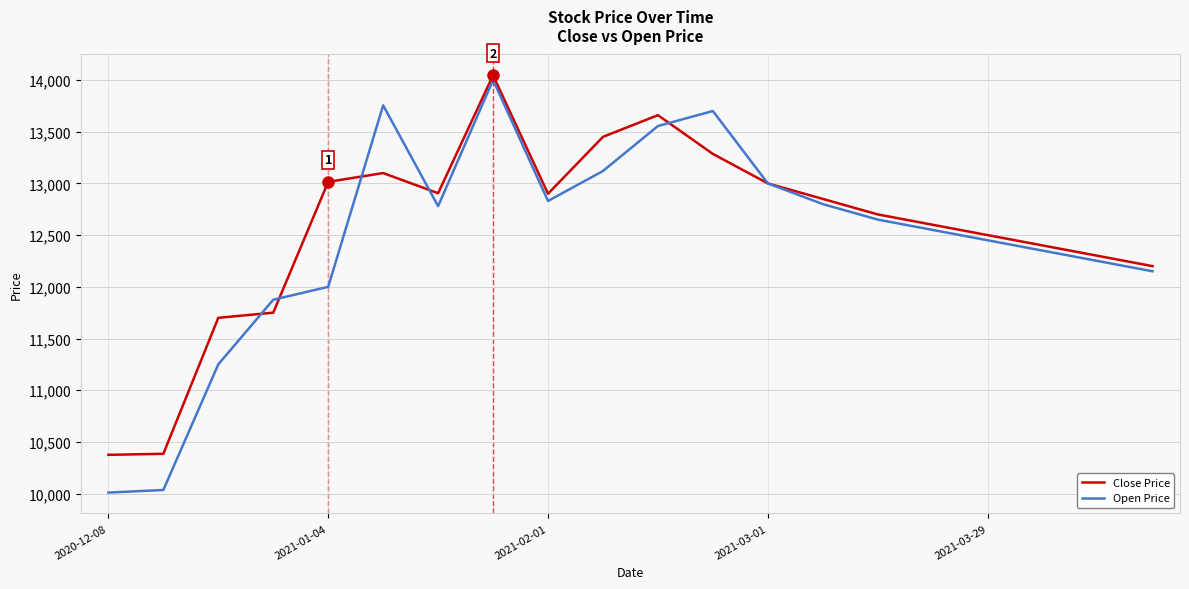

Which series has the widest spread of values?

Open Price